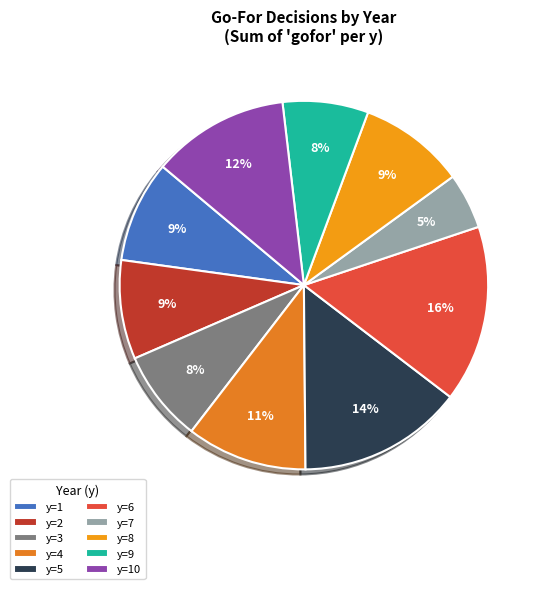

What is the smallest slice in the pie chart?

y=7